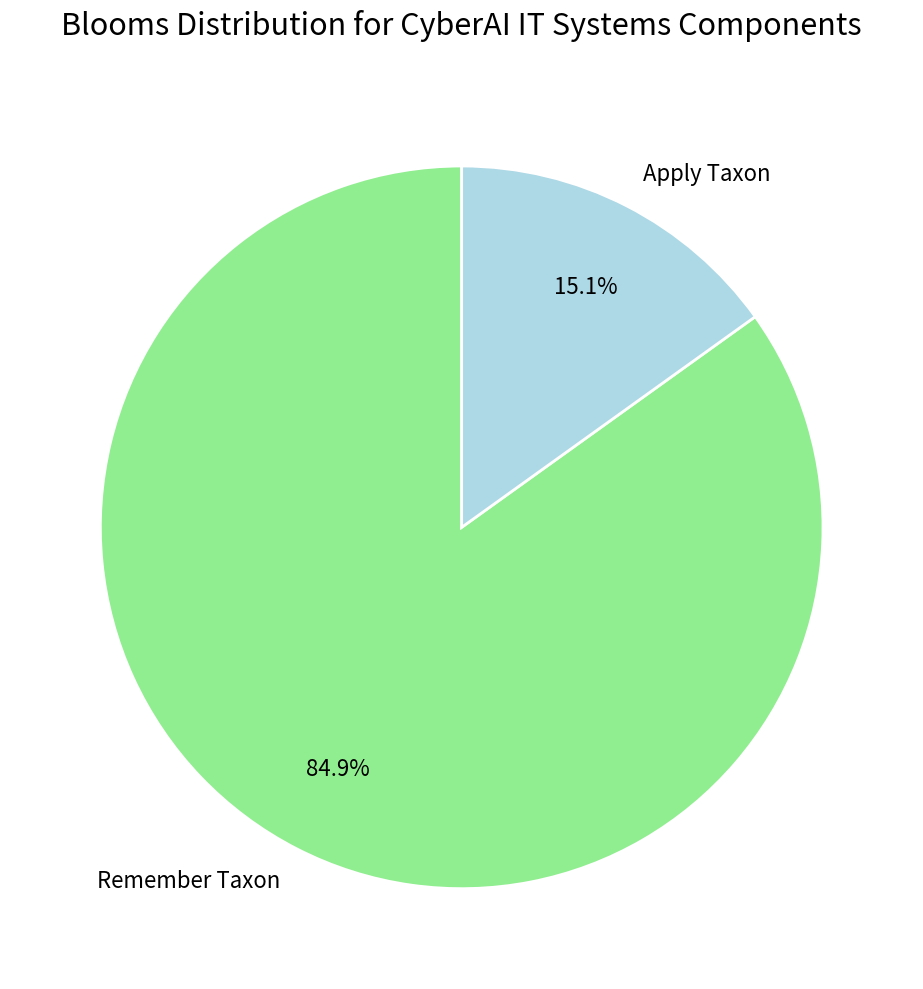

Between Apply Taxon and Remember Taxon, which is larger?

Remember Taxon